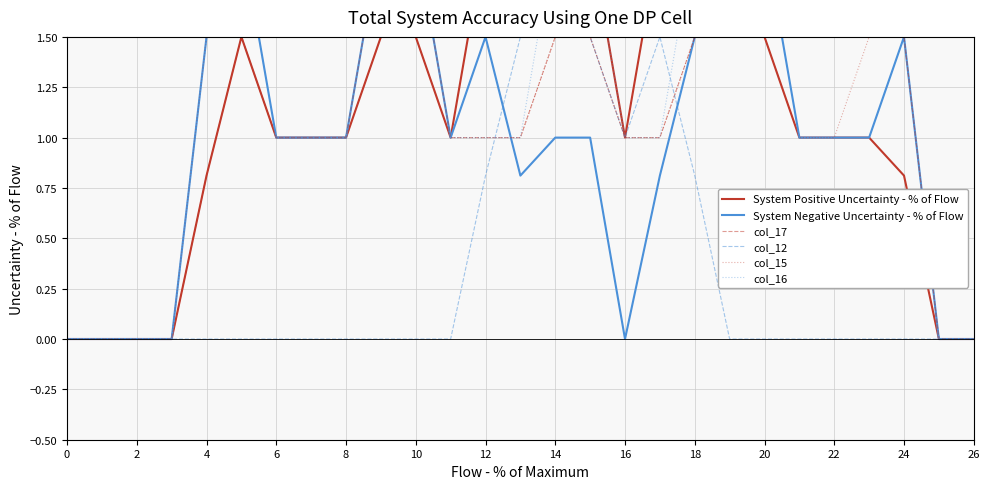

The col_12 series shows 0.0 at 20. True or false?

True